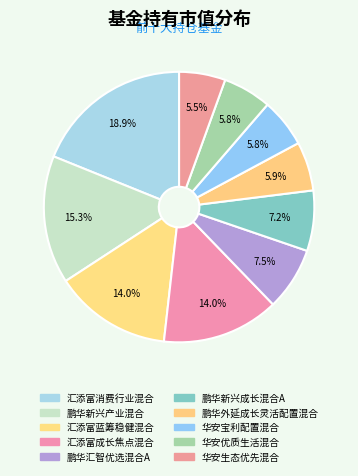

How many slices are in this pie chart?

10